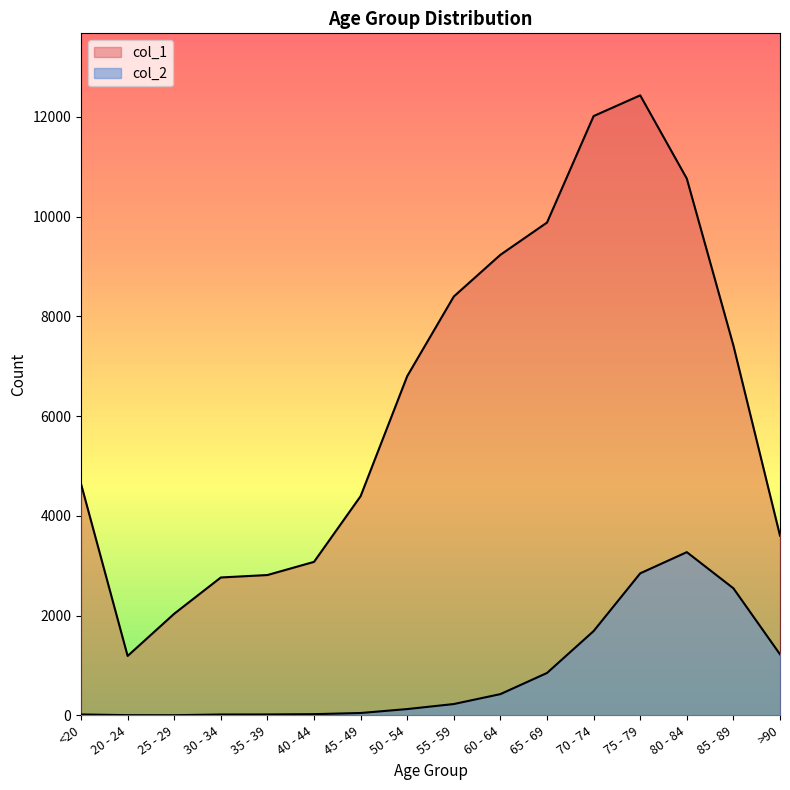

Reading left to right, transcribe all the data shown in this chart.

col_1: <20=4641	20 - 24=1191	25 - 29=2038	30 - 34=2765	35 - 39=2814	40 - 44=3078	45 - 49=4396	50 - 54=6803	55 - 59=8400	60 - 64=9236	65 - 69=9883	70 - 74=12018	75 - 79=12434	80 - 84=10764	85 - 89=7417	>90=3604
col_2: <20=18	20 - 24=4	25 - 29=3	30 - 34=17	35 - 39=18	40 - 44=24	45 - 49=47	50 - 54=126	55 - 59=227	60 - 64=426	65 - 69=850	70 - 74=1690	75 - 79=2848	80 - 84=3273	85 - 89=2548	>90=1224